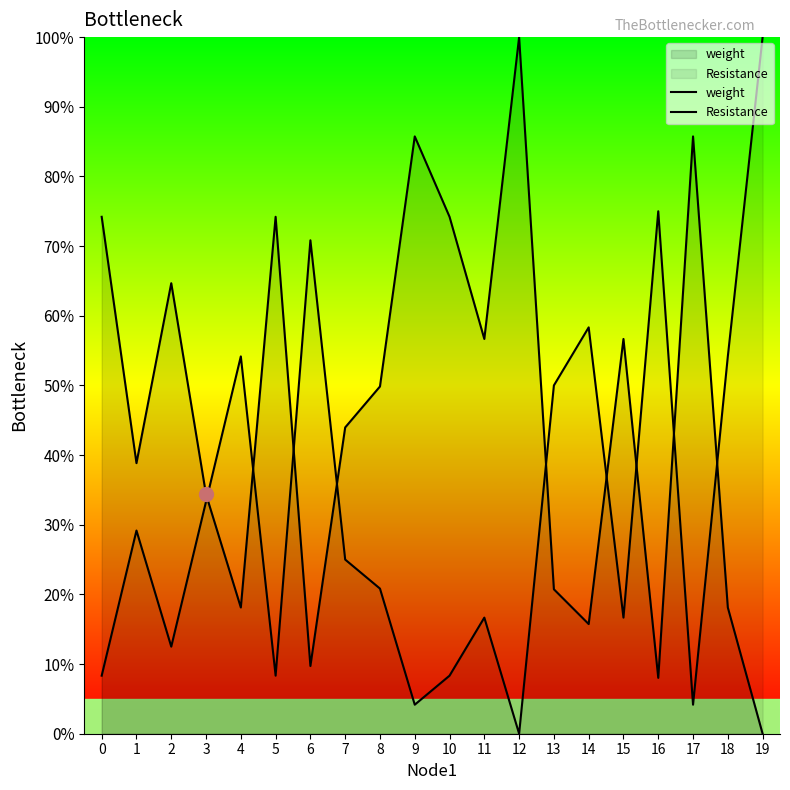

What is the spread (max minus min) of values at 12?

1.0